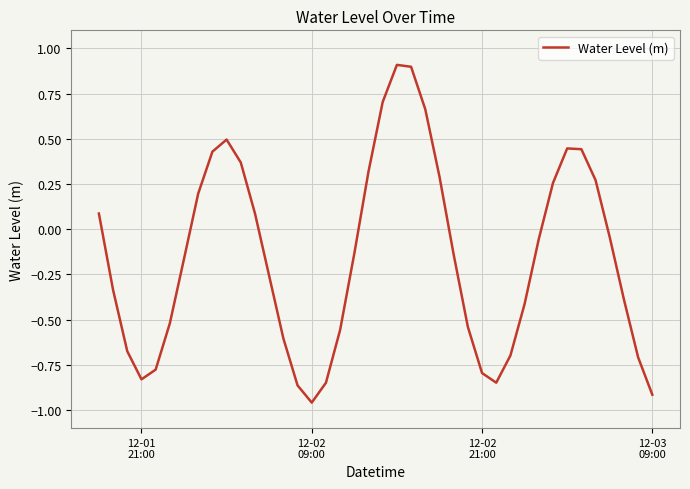

What is the greatest value displayed?

0.9